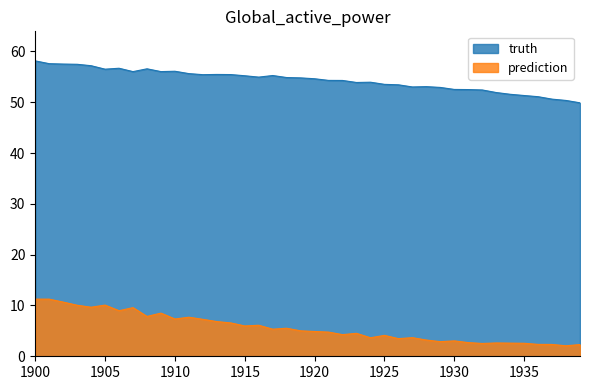

How many distinct data groups are displayed?

2